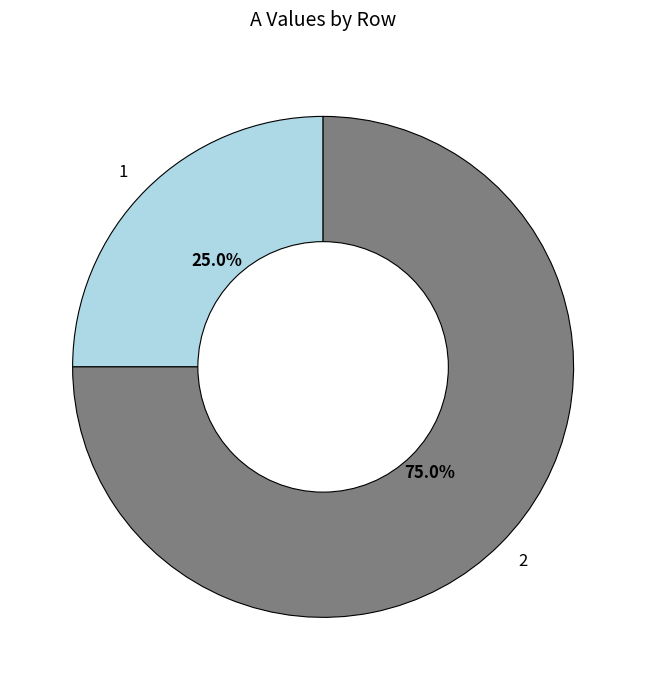

To the nearest percent, what percentage of the pie is 1?

25%